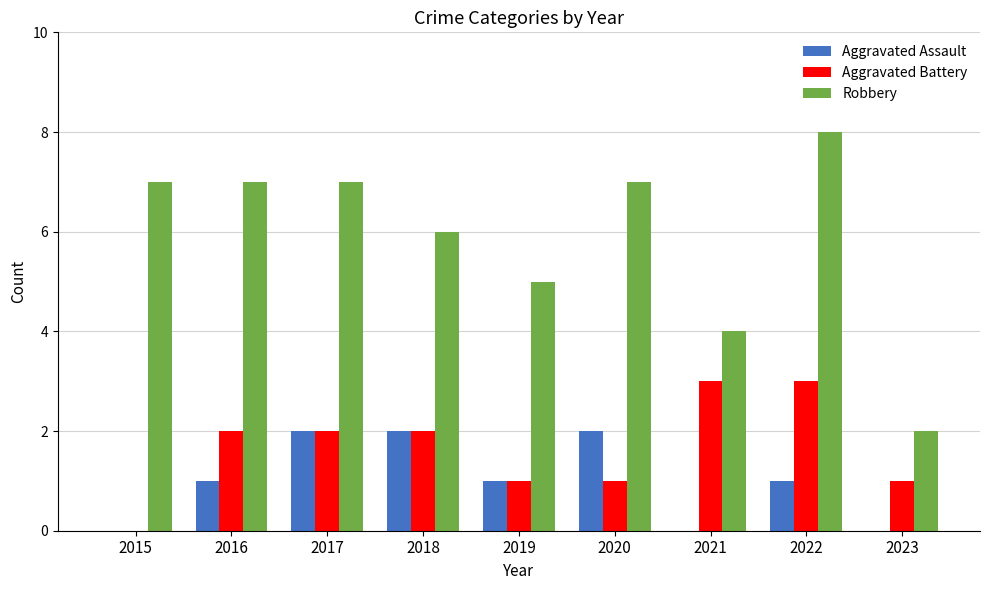

Reading left to right, extract all data points from this chart.

Aggravated Assault: 2015=0	2016=1	2017=2	2018=2	2019=1	2020=2	2021=0	2022=1	2023=0
Aggravated Battery: 2015=0	2016=2	2017=2	2018=2	2019=1	2020=1	2021=3	2022=3	2023=1
Robbery: 2015=7	2016=7	2017=7	2018=6	2019=5	2020=7	2021=4	2022=8	2023=2